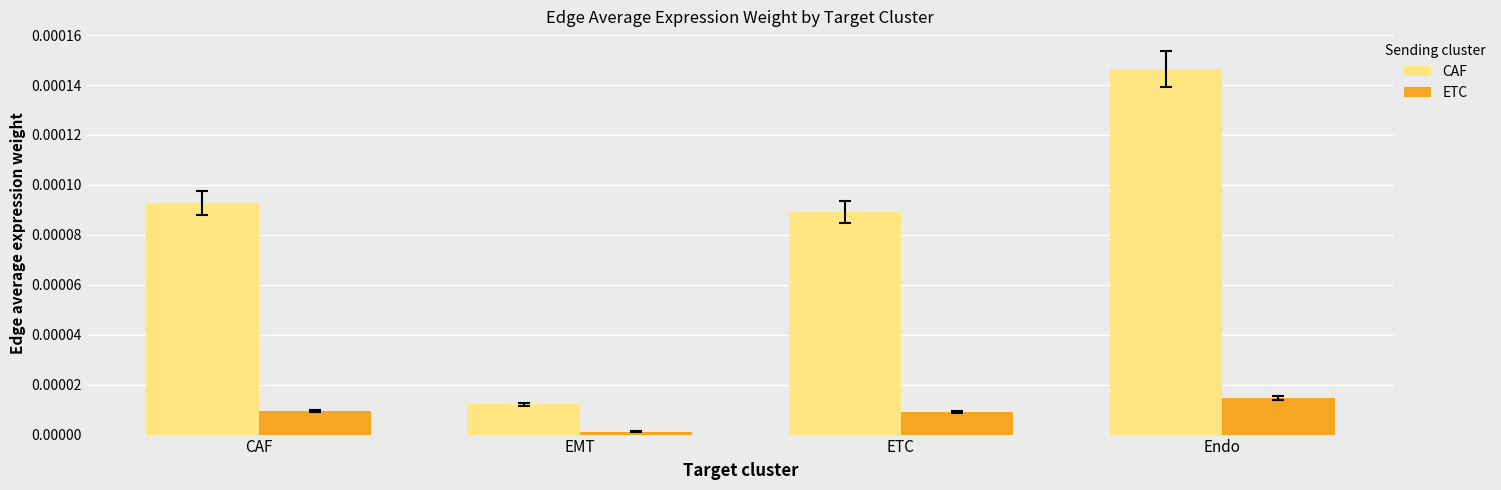

Count the number of categories in the chart.

4